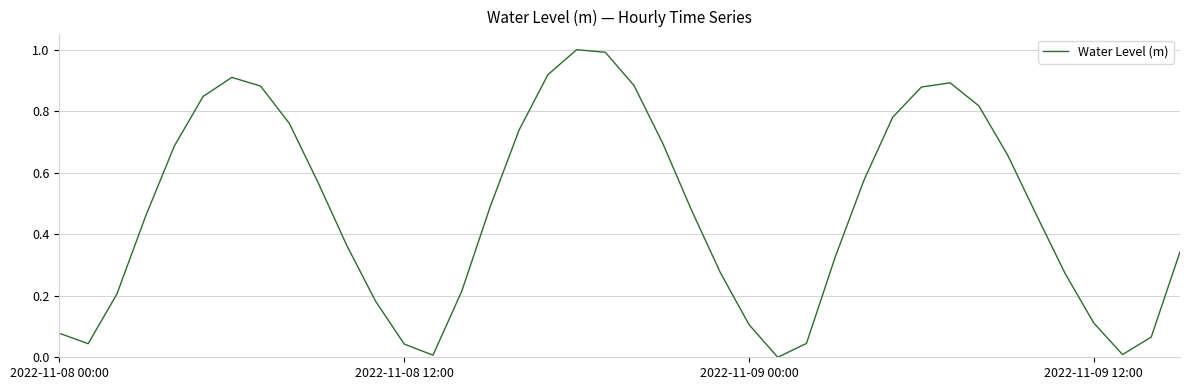

What is the greatest value displayed?

1.0